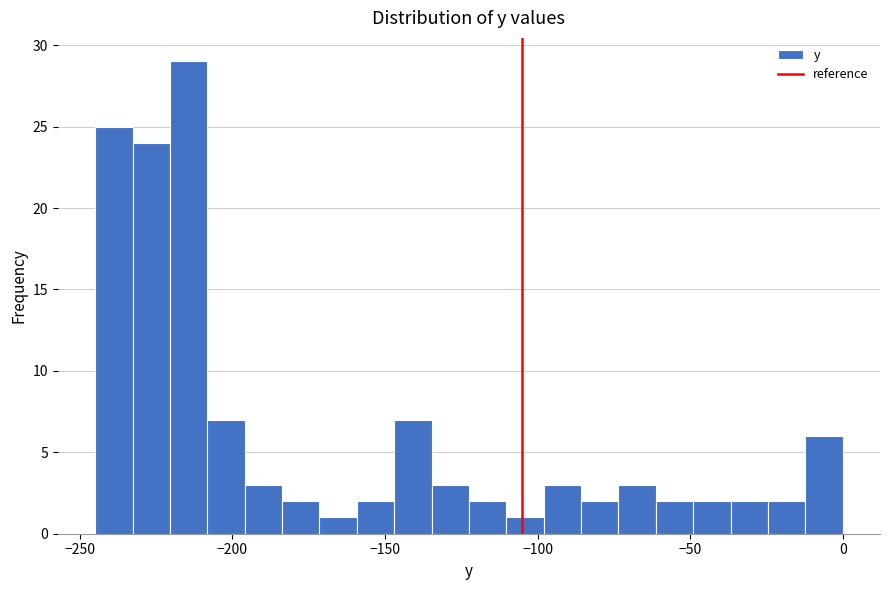

Around what value on the x-axis is the tallest bar? Give the approximate position of its centre, as read against the axis.

-215